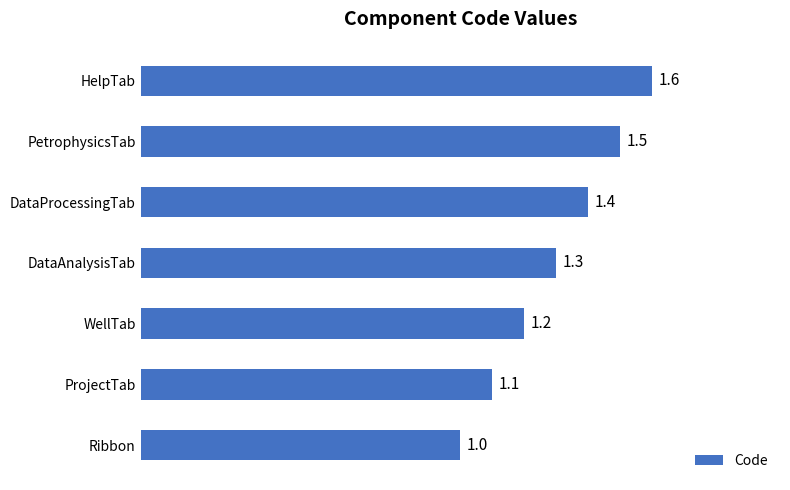

Does the chart contain any negative values?

No